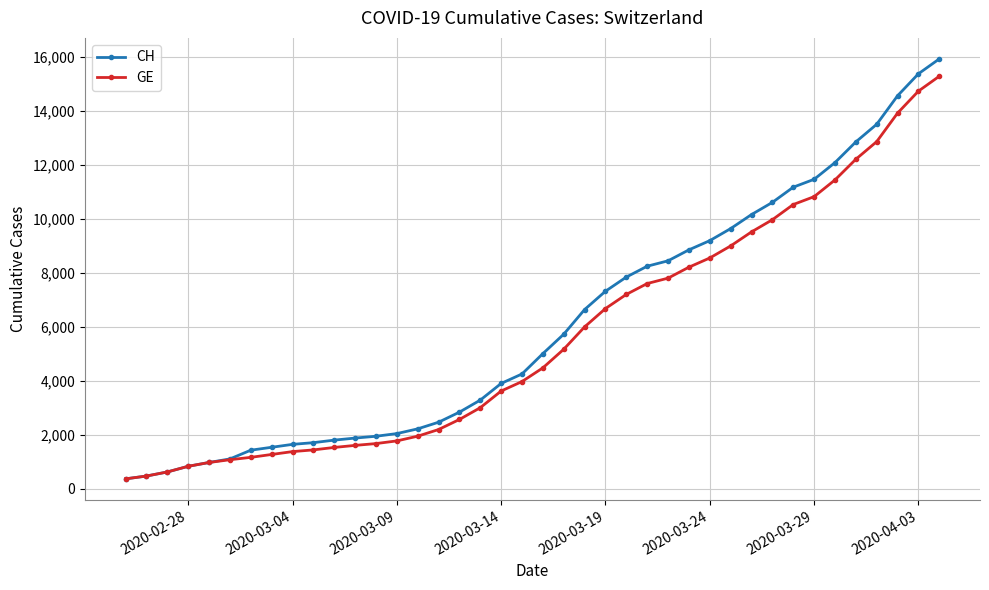

Which series has the widest spread of values?

CH